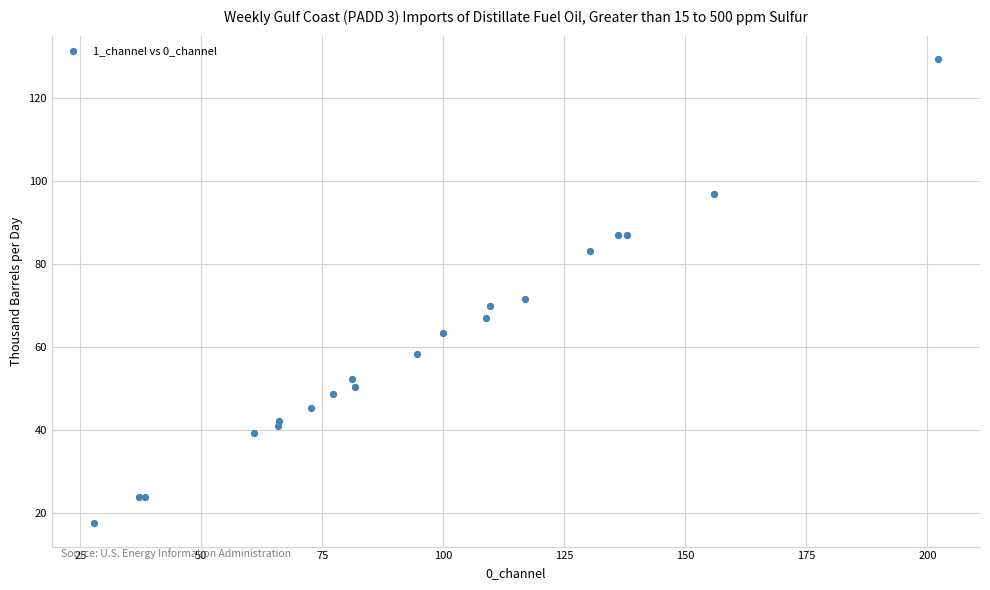

What Y value in the scatter plot is closest to 73?

71.5